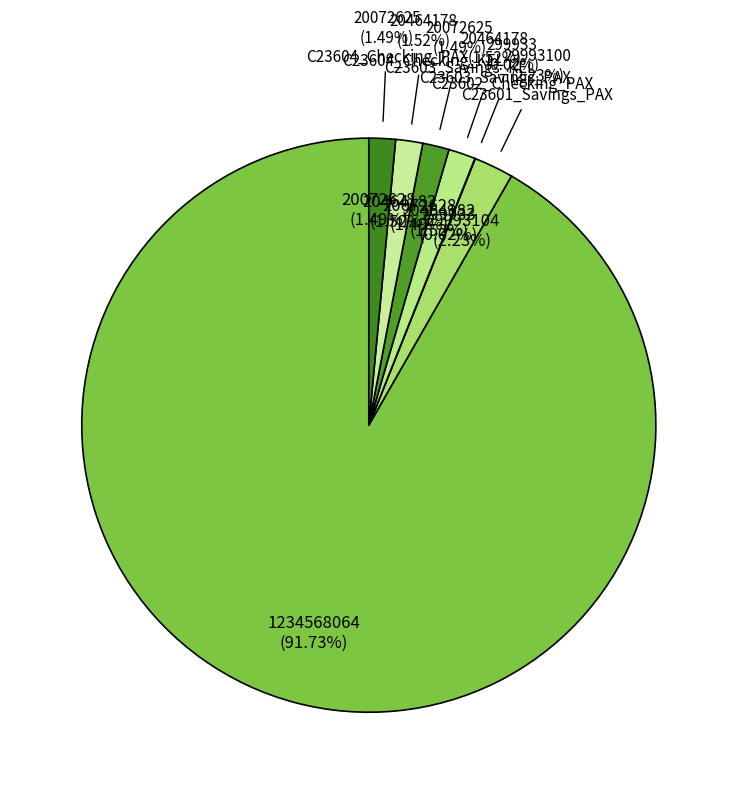

What percentage do C23604_Checking_PAX and C23604_Checking_KEL together represent?

3.0%